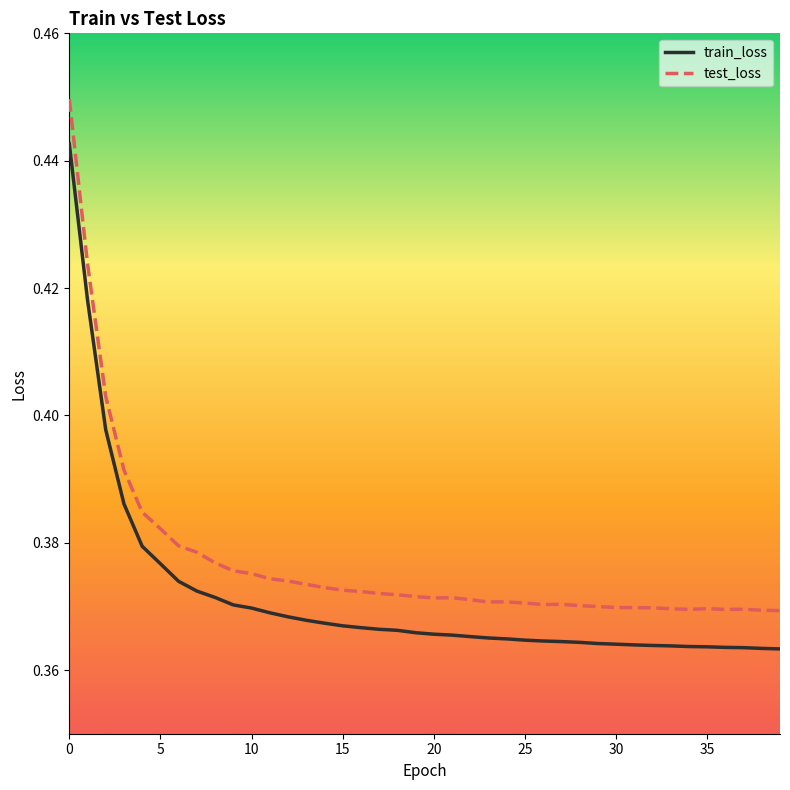

Rank the series by their maximum value, from lowest to highest.

train_loss, test_loss